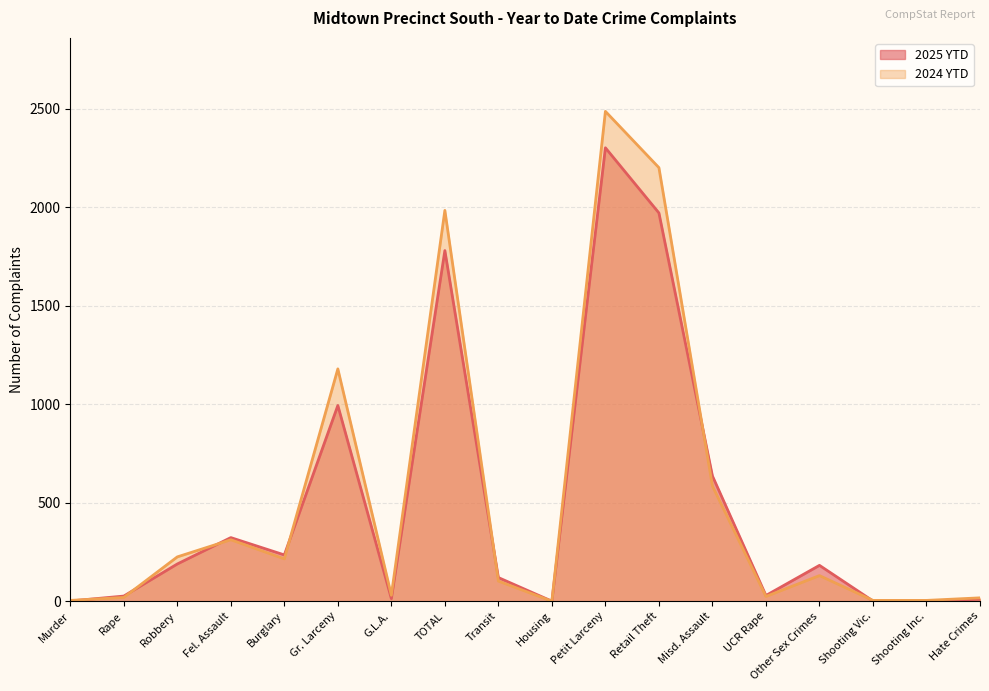

How many values in the 2025 YTD series are below 182?

9